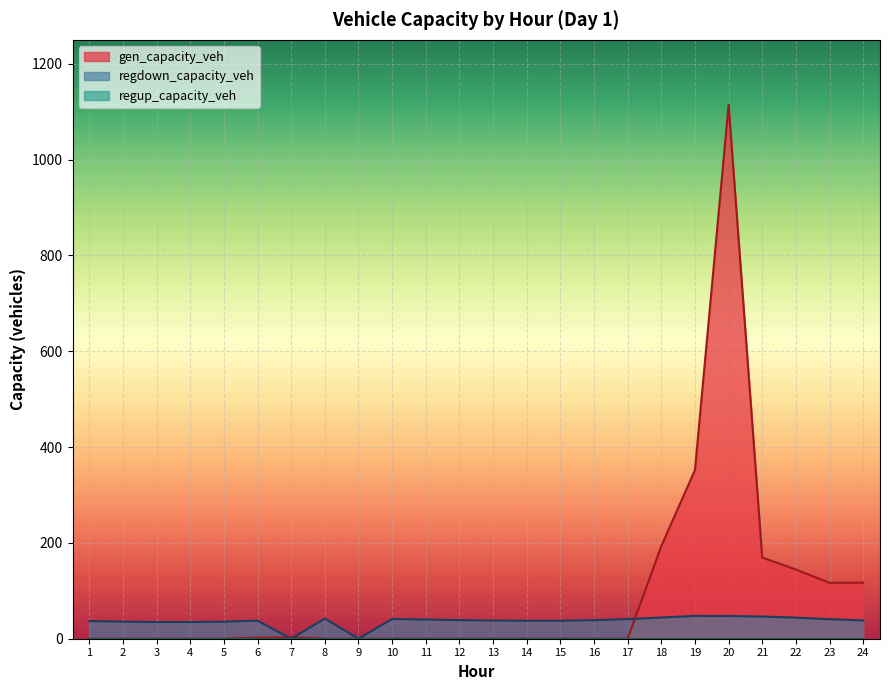

Reading right to left, list all the values displayed in this chart.

gen_capacity_veh: 24=117.0	23=116.6	22=144.5	21=169.5	20=1114.4	19=352.0	18=193.5	17=0.0	16=0.0	15=0.0	14=0.0	13=0.0	12=0.0	11=0.0	10=0.0	9=0.0	8=0.0	7=3.0	6=2.2	5=0.0	4=0.0	3=0.0	2=0.0	1=0.0
regdown_capacity_veh: 24=38.2	23=40.7	22=43.9	21=46.3	20=47.3	19=47.7	18=44.2	17=40.8	16=38.6	15=37.6	14=37.4	13=37.9	12=38.8	11=40.0	10=41.2	9=0.0	8=42.1	7=0.0	6=37.6	5=35.6	4=34.8	3=34.8	2=35.5	1=36.9